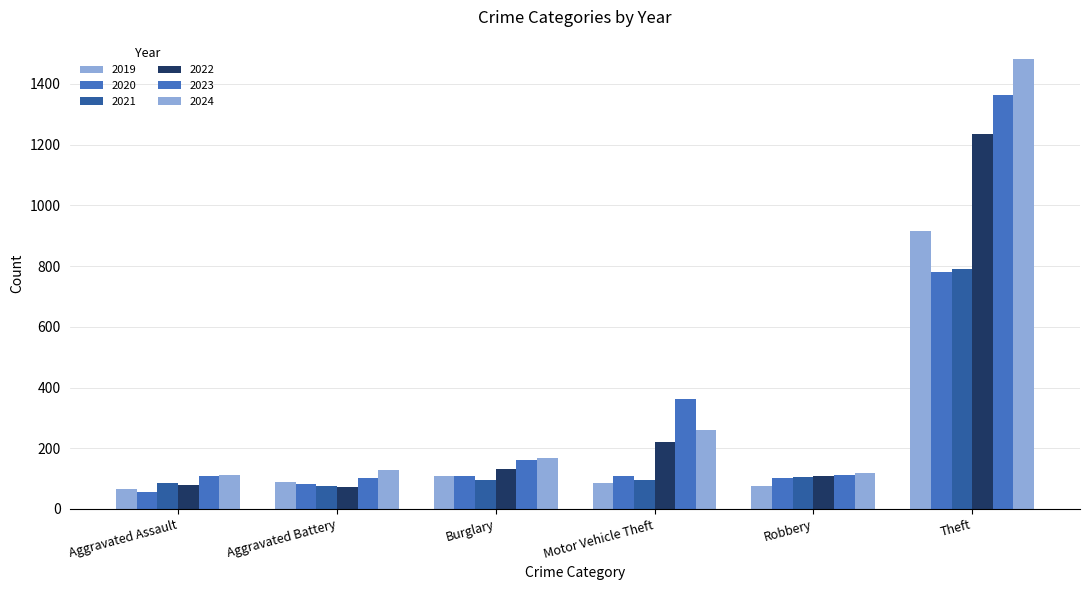

At how many categories does at least one series exceed 609?

1